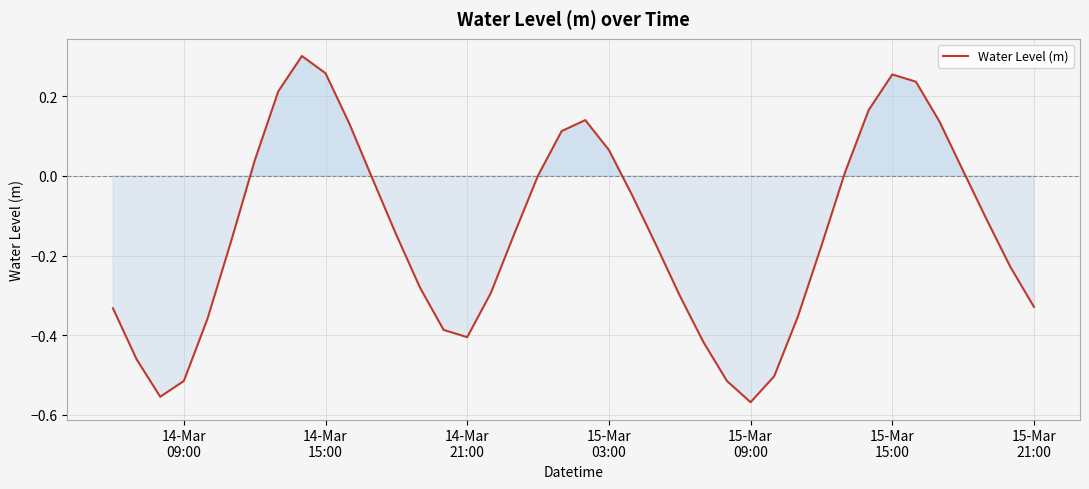

How many distinct data groups are displayed?

1